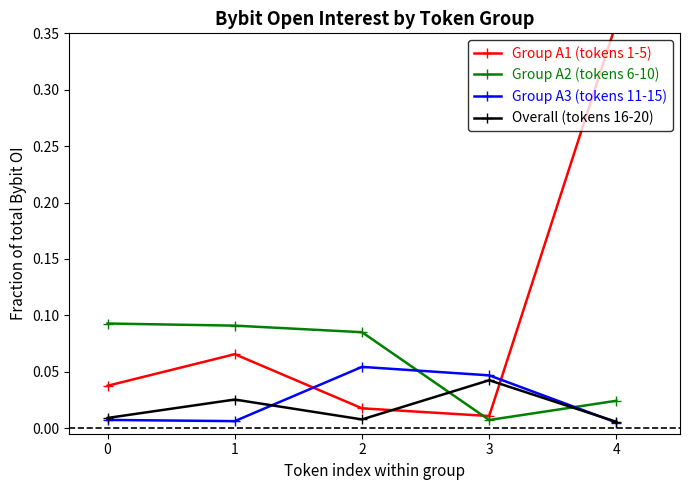

True or false: Group A3 (tokens 11-15) and Group A2 (tokens 6-10) cross at least once.

True